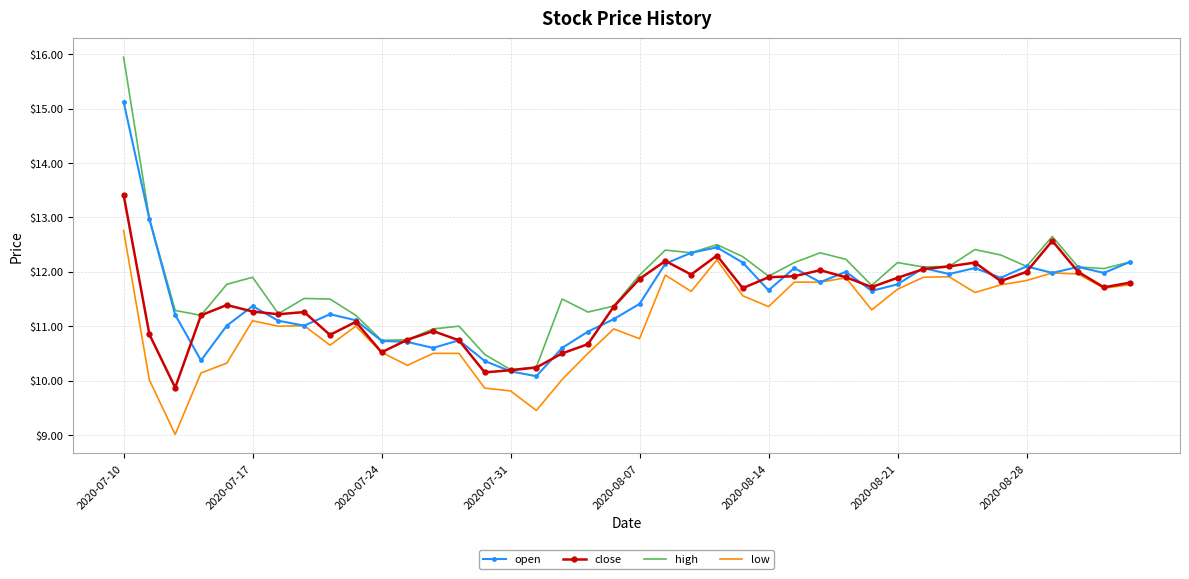

Which series has the widest spread of values?

high